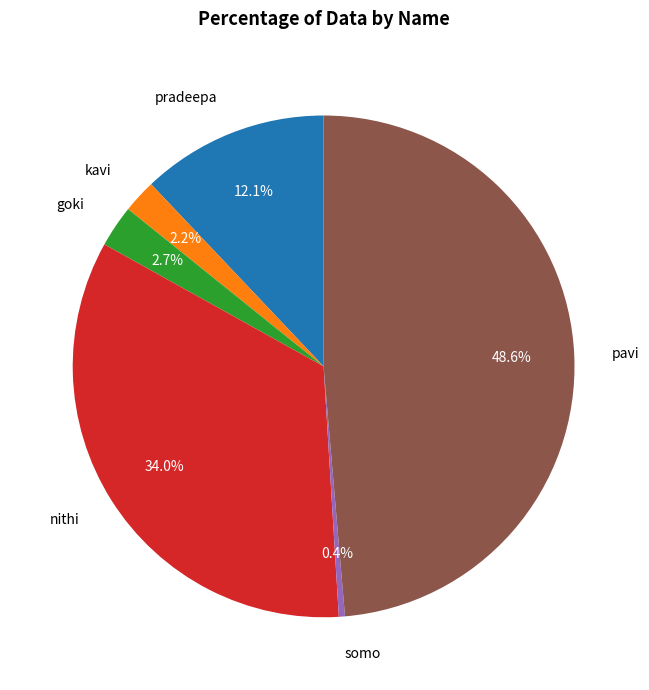

To the nearest percent, what is the difference between the pavi and goki slice percentages?

46%